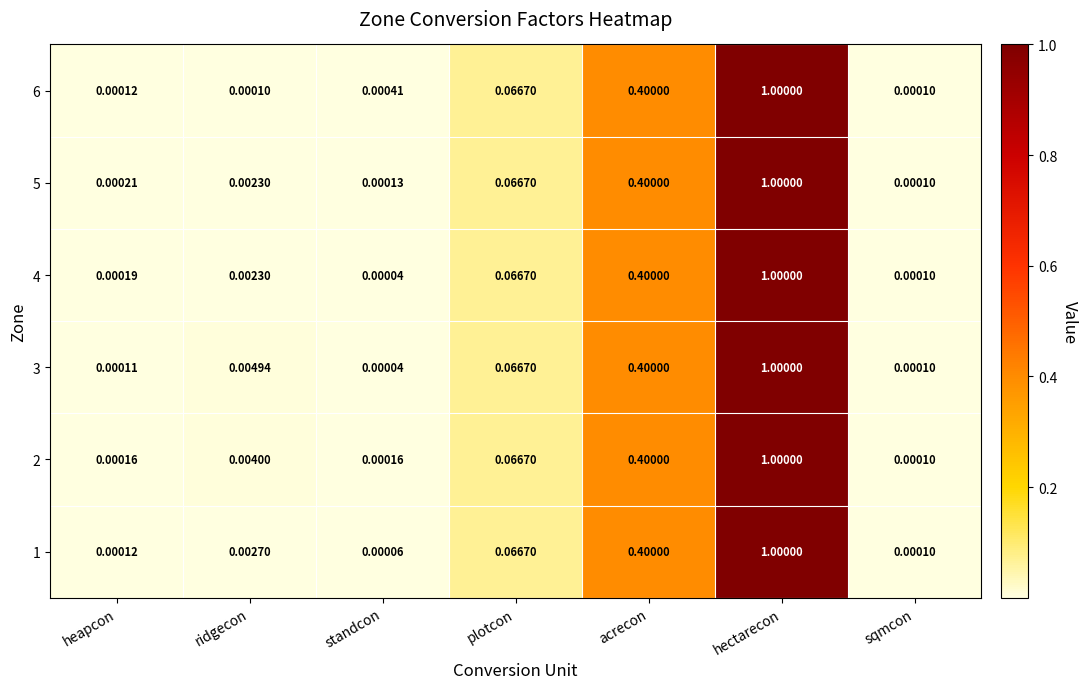

Which label corresponds to the smallest value in the chart?

standcon